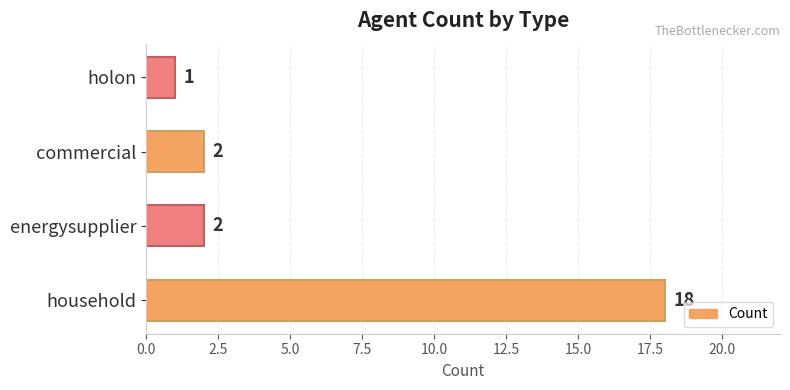

What is the maximum value shown in the chart?

18